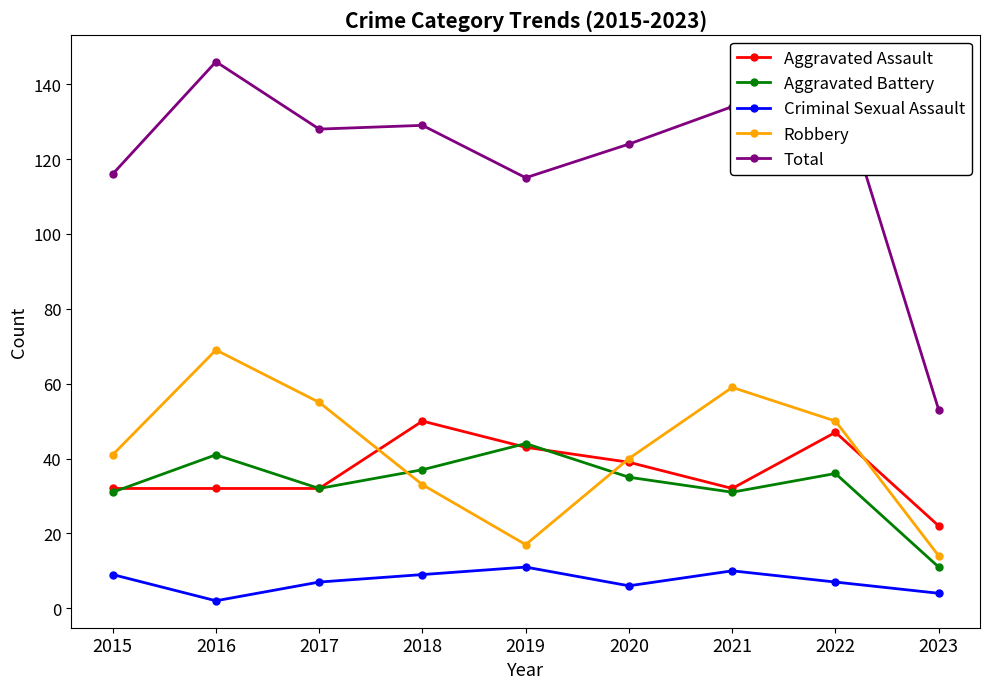

What is the approximate value of Total at 2017?

128